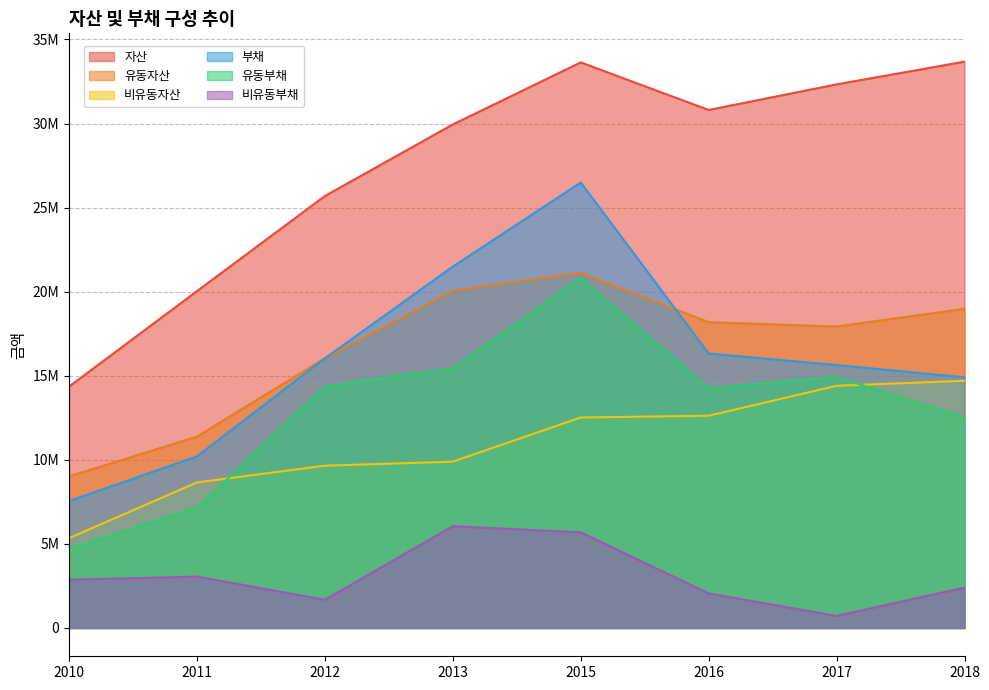

Which series has the largest range (max minus min)?

자산